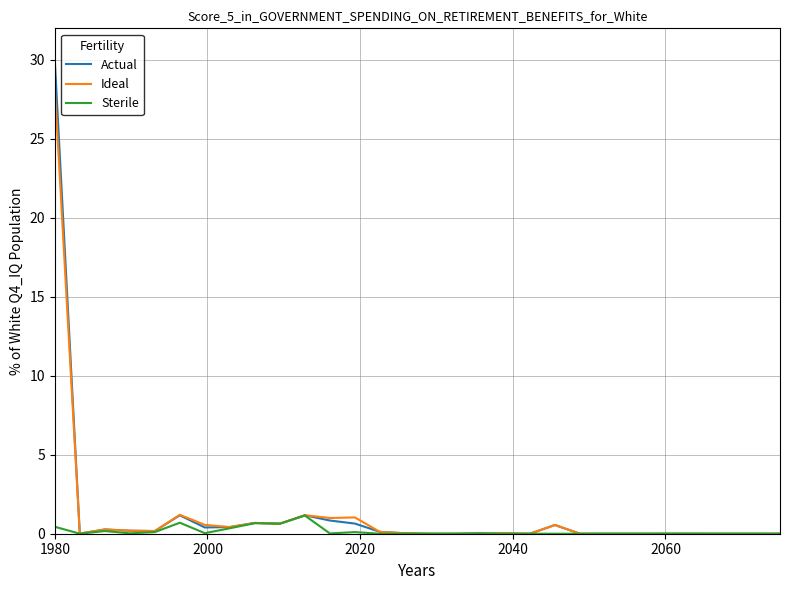

Rank the series by their maximum value, from lowest to highest.

Sterile, Ideal, Actual